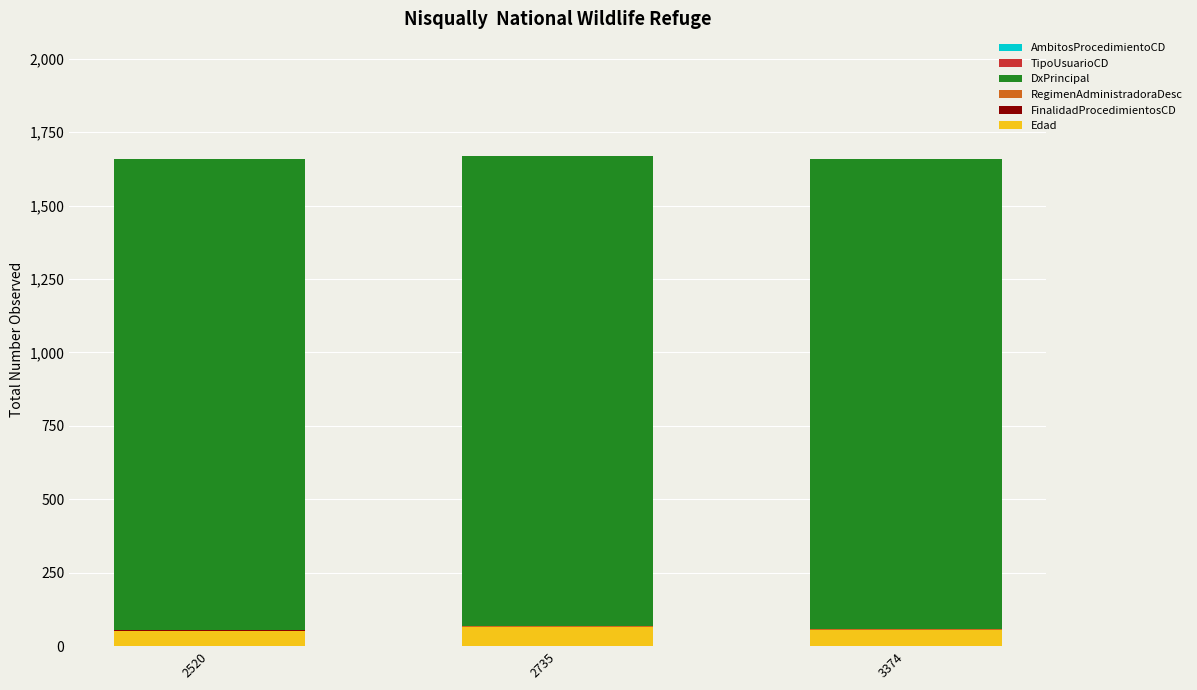

What is the highest value of the Edad series?

64